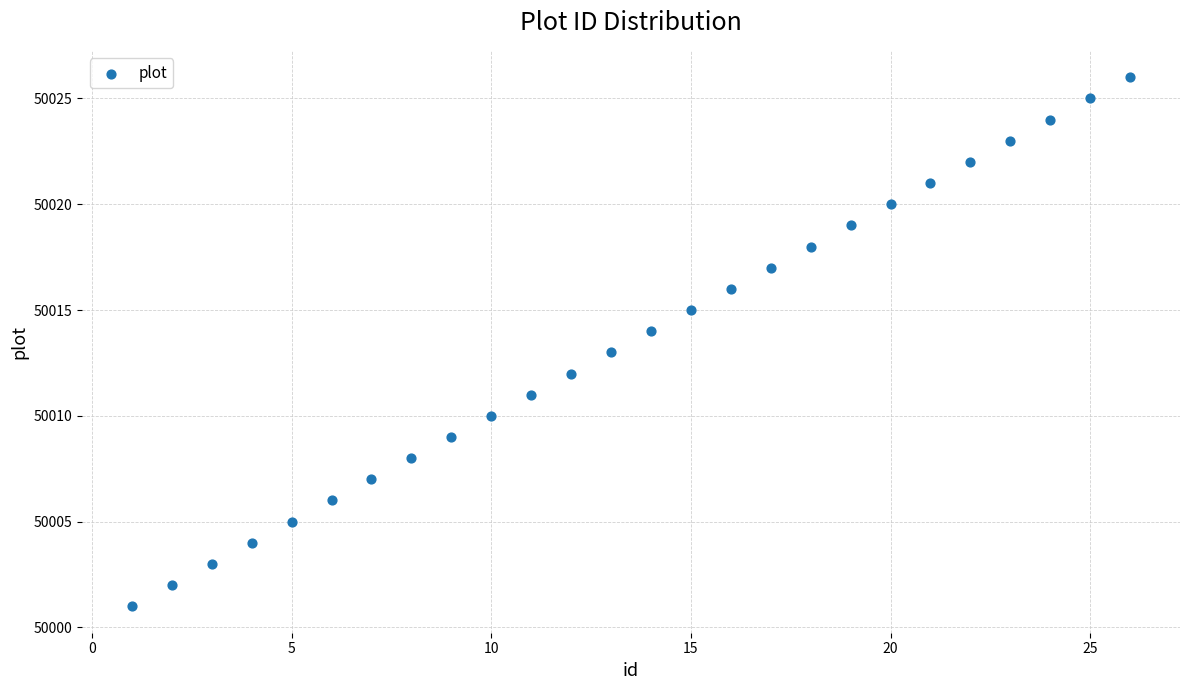

What is the range of X values (max minus min)?

25